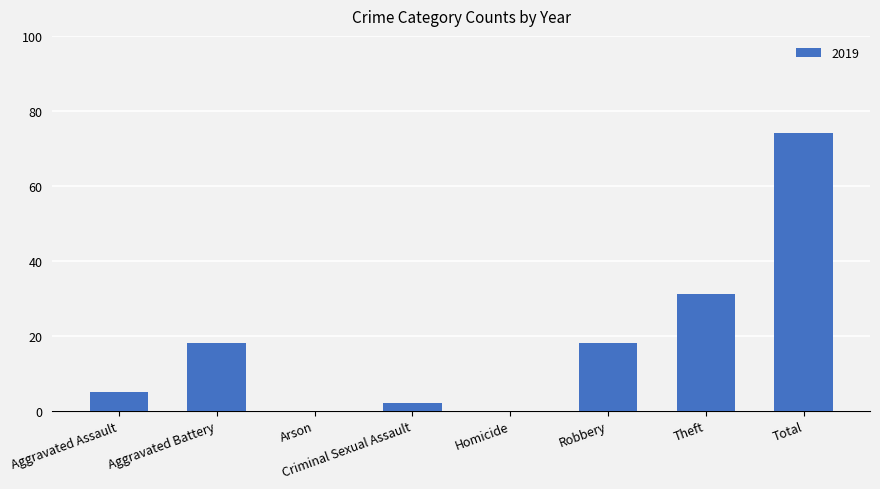

Are the bars horizontal?

No